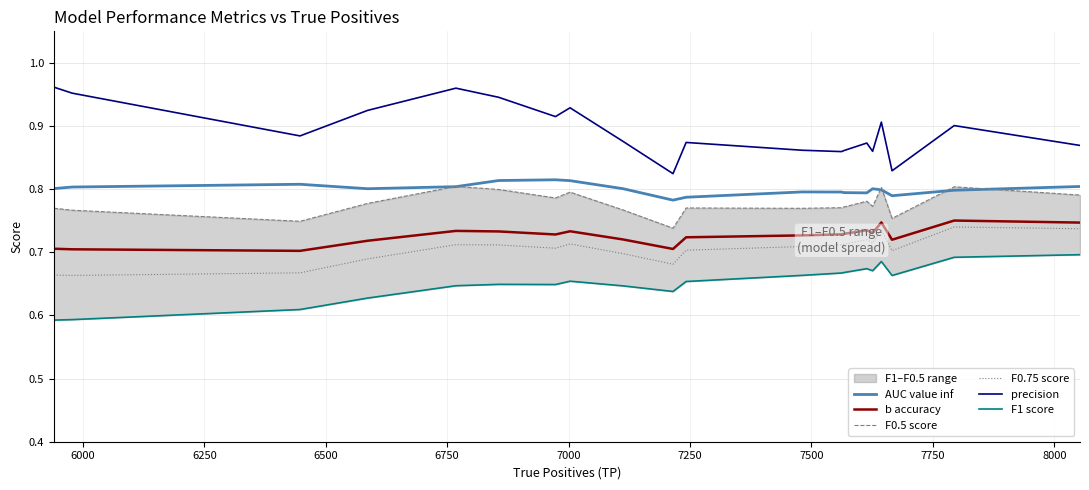

True or false: AUC value inf and precision cross at least once.

False